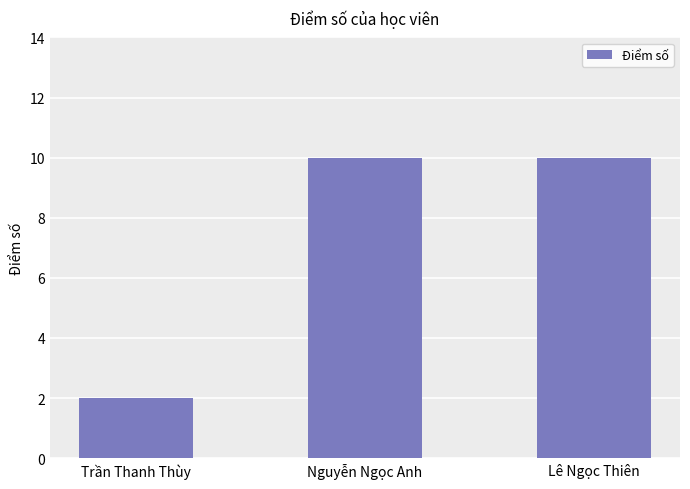

The value at Nguyễn Ngọc Anh is 15. True or false?

False